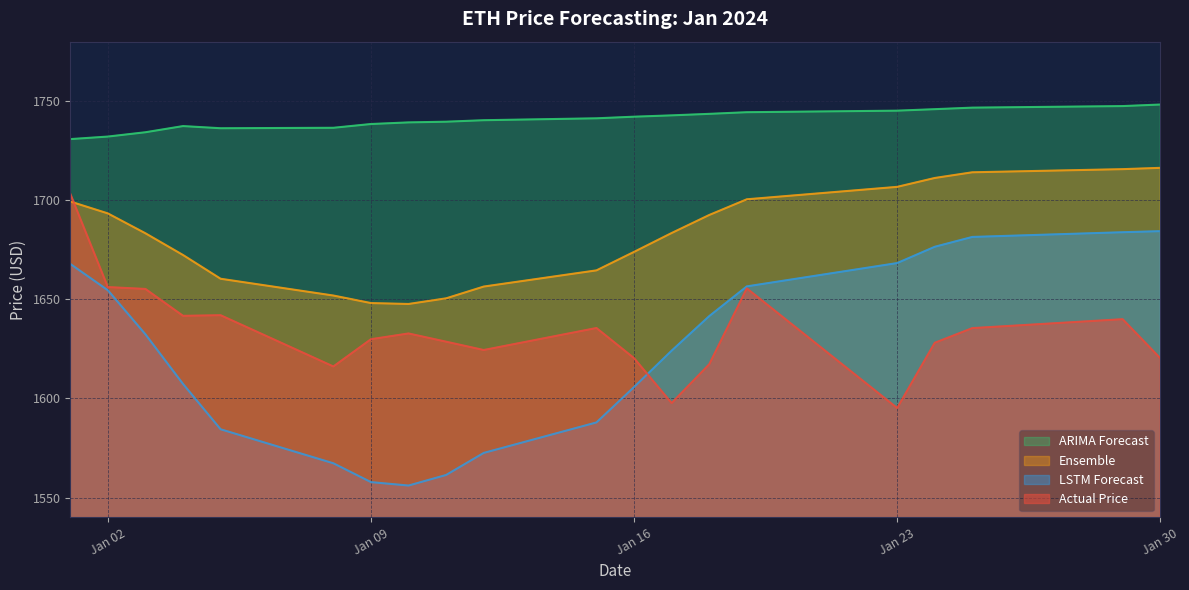

Which has a higher value, 2024-01-15 or 2024-01-29?

2024-01-29